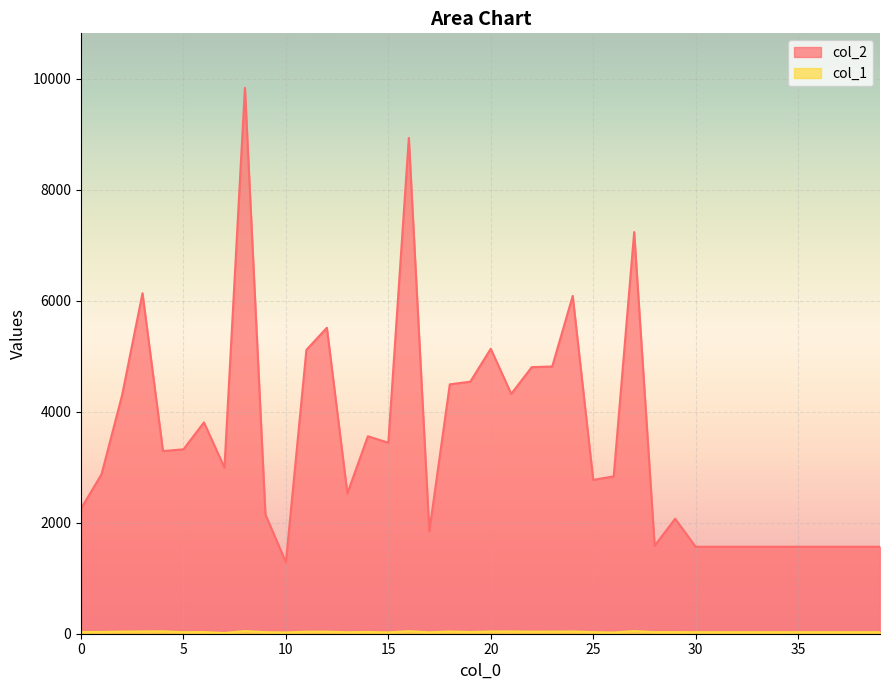

What is the lowest value of the col_2 series?

1288